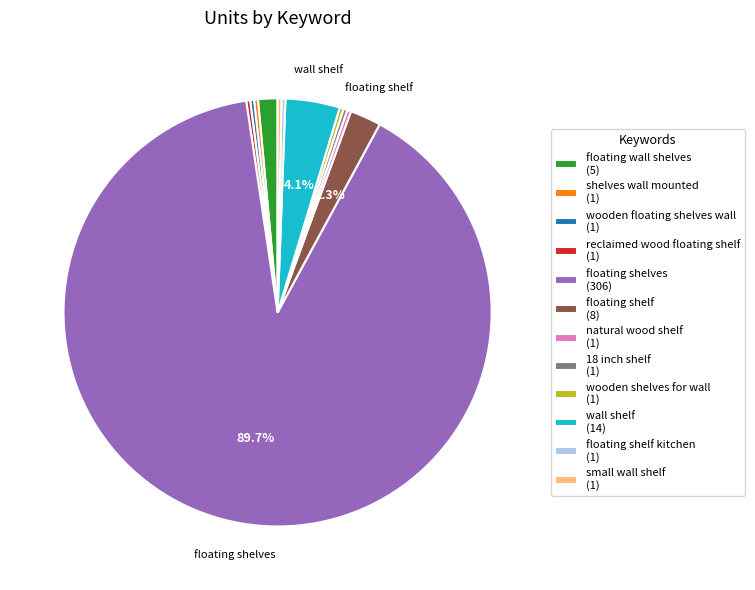

Does any single category account for the majority?

Yes